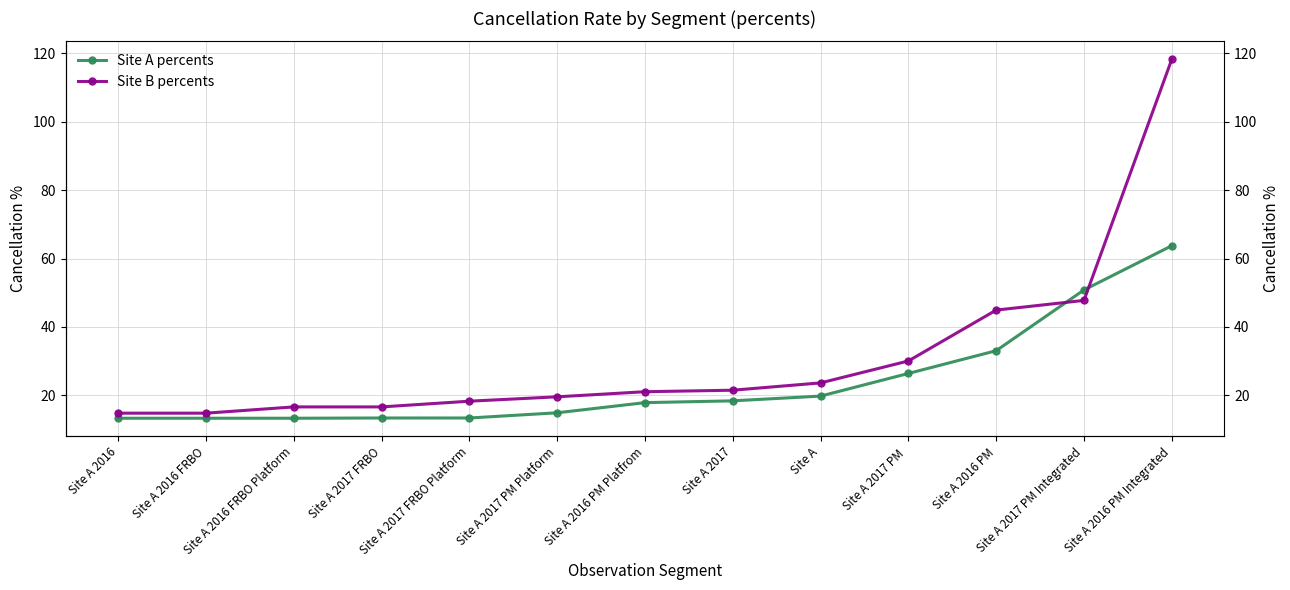

Rank the categories by Site B percents value from lowest to highest.

Site A 2016, Site A 2016 FRBO, Site A 2016 FRBO Platform, Site A 2017 FRBO, Site A 2017 FRBO Platform, Site A 2017 PM Platform, Site A 2016 PM Platfrom, Site A 2017, Site A, Site A 2017 PM , Site A 2016 PM, Site A 2017 PM Integrated, Site A 2016 PM Integrated